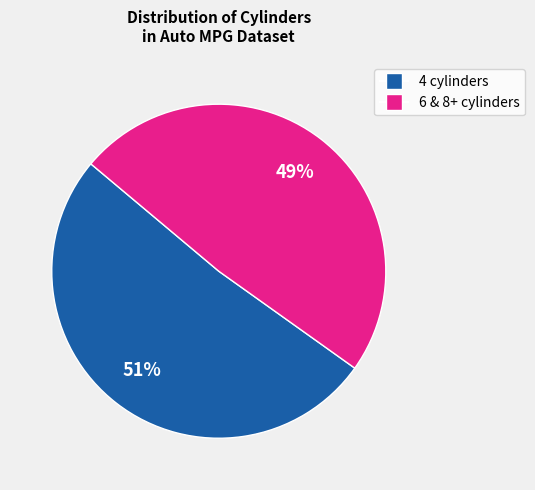

To the nearest percent, what is the average slice percentage?

50%